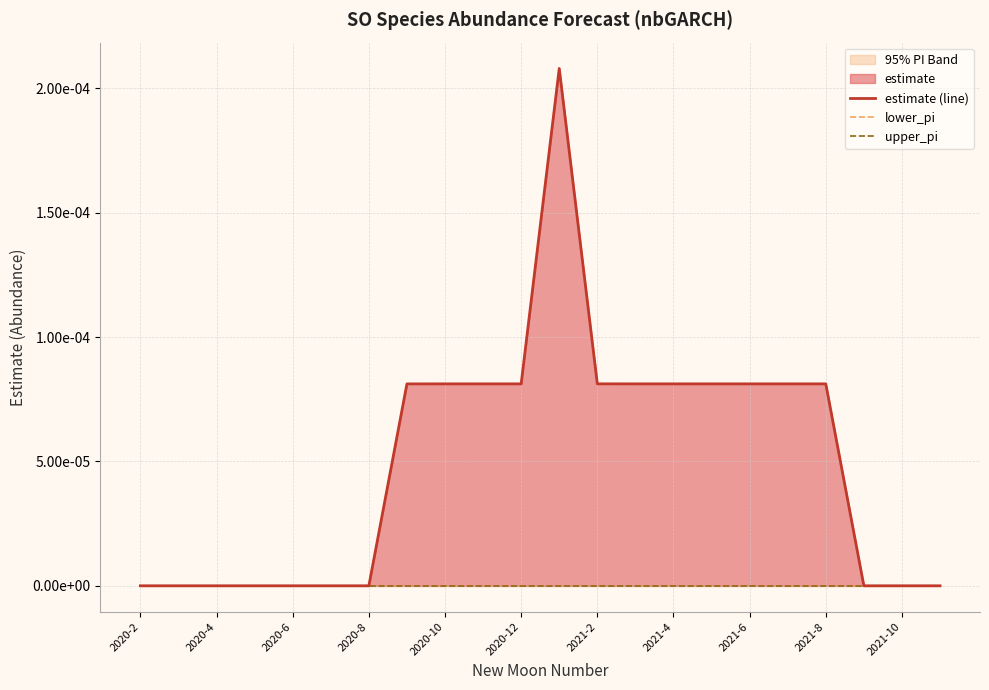

Between 2020-8 and 18, which series saw the biggest shift?

estimate (line)